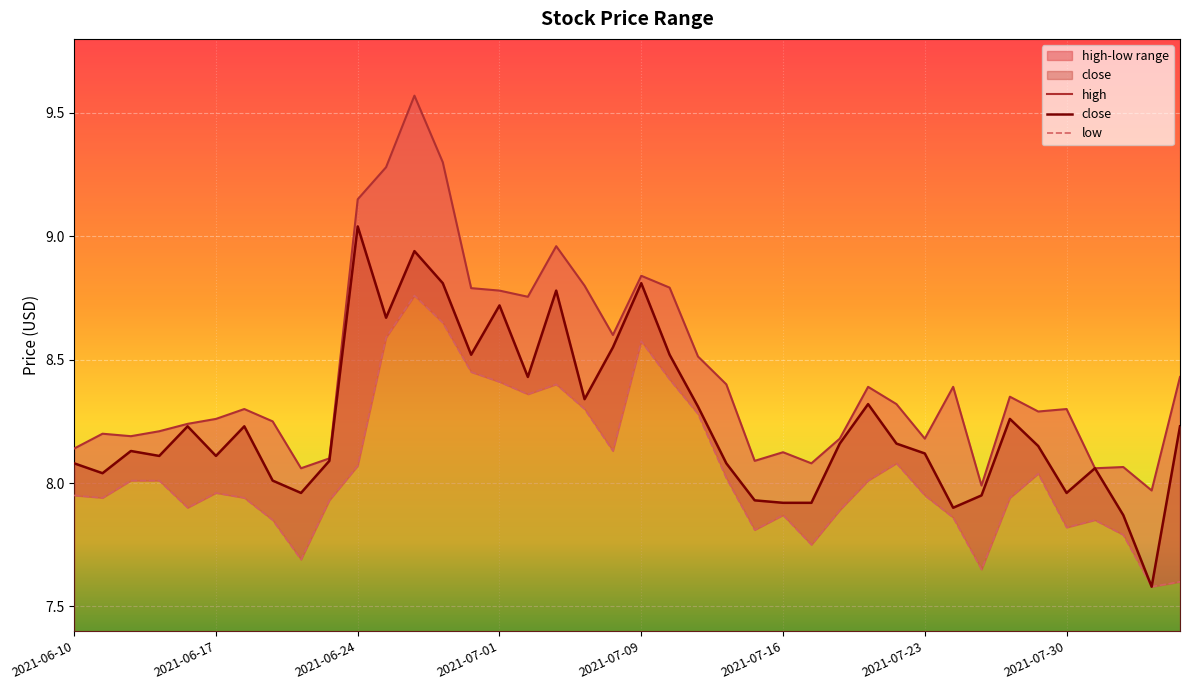

What is the lowest value of the close series?

7.6